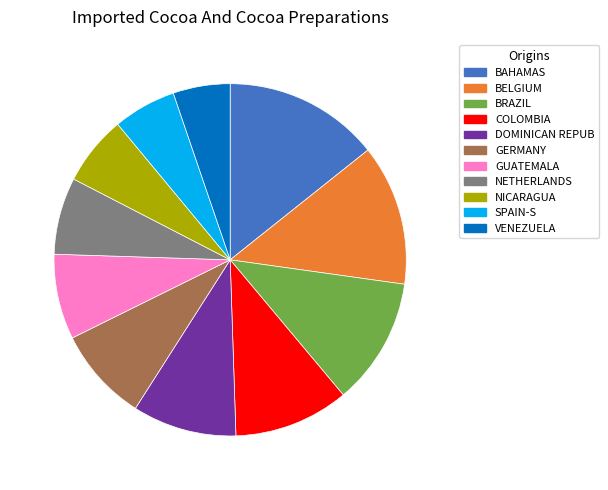

What is the smallest slice in the pie chart?

VENEZUELA